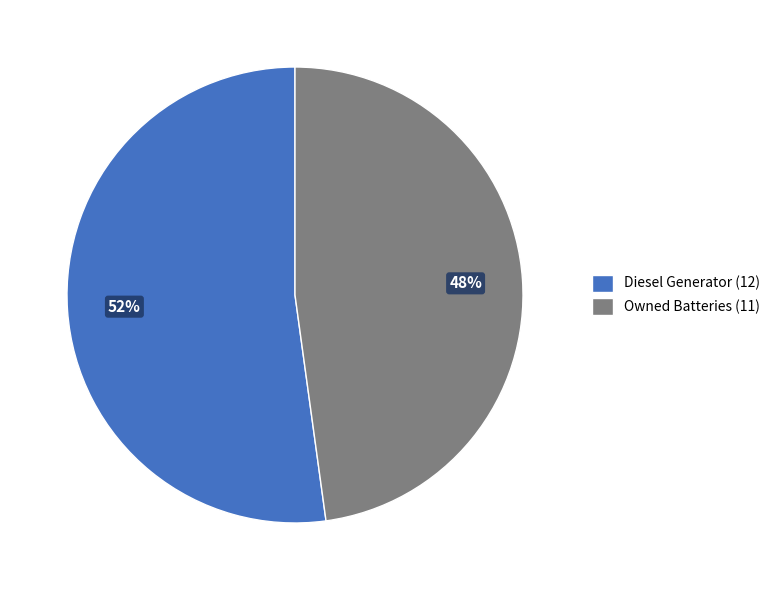

To the nearest percent, what portion does Diesel Generator (12) represent?

52%